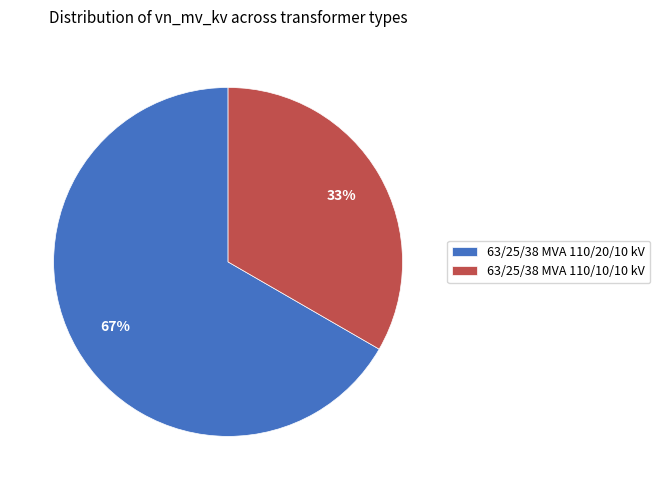

Approximately how many times larger is the value at 63/25/38 MVA 110/10/10 kV compared to 63/25/38 MVA 110/20/10 kV?

0.5